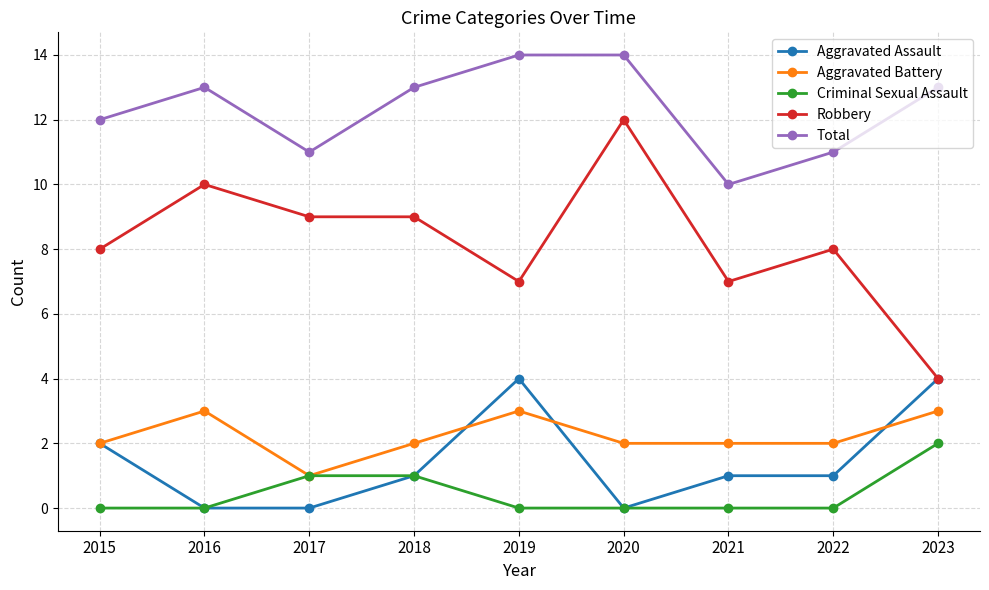

How many distinct data groups are displayed?

5